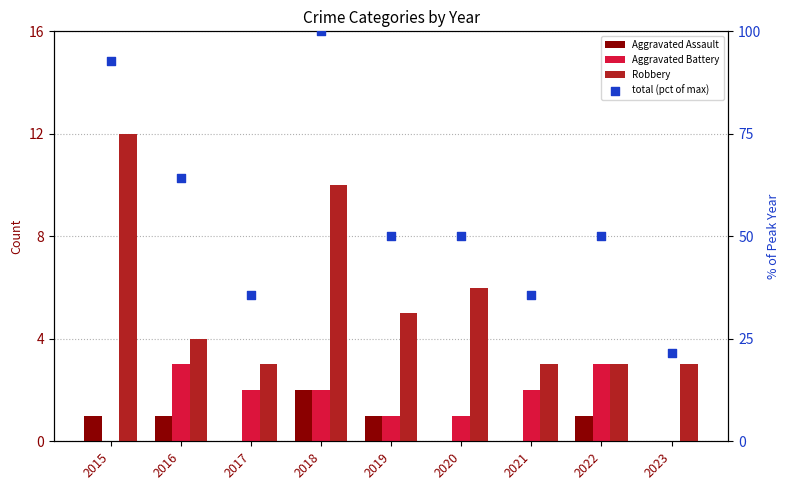

At how many categories does at least one series exceed 18?

9